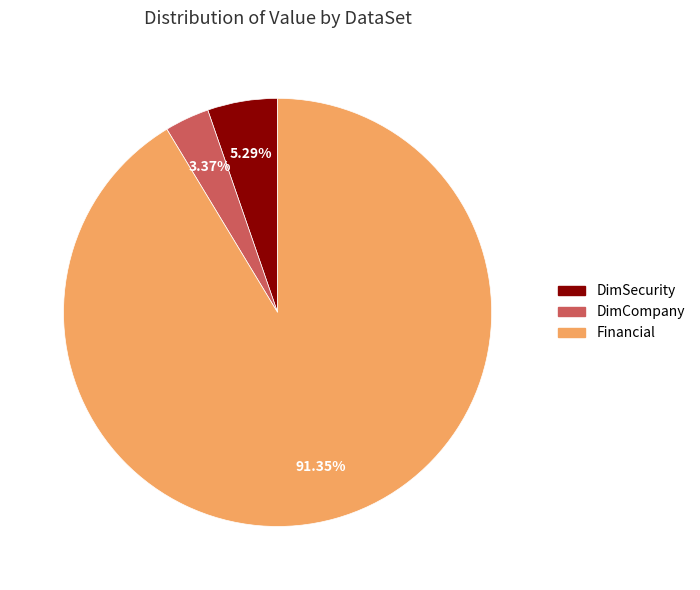

Is it true that DimSecurity is 1% of the pie?

False